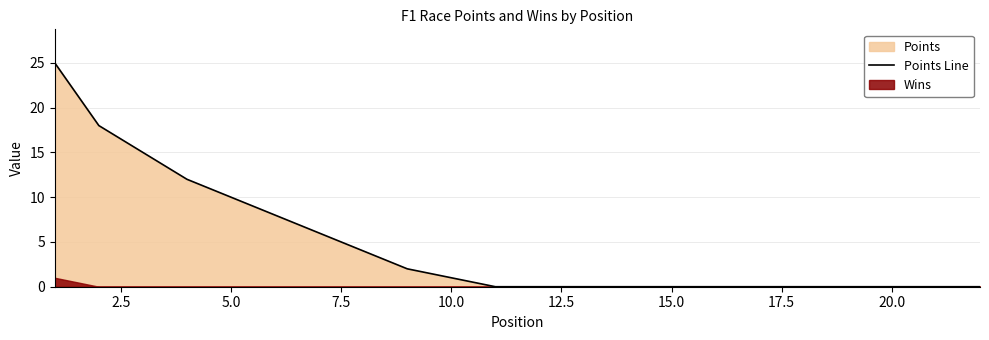

The value of Points Line at 15.0 is 0. True or false?

True